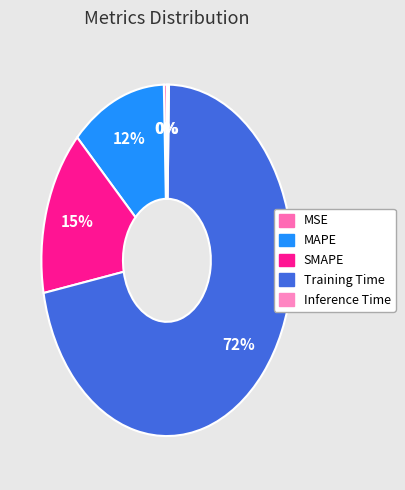

To the nearest percent, what is the difference between the largest and smallest slice percentages?

72%